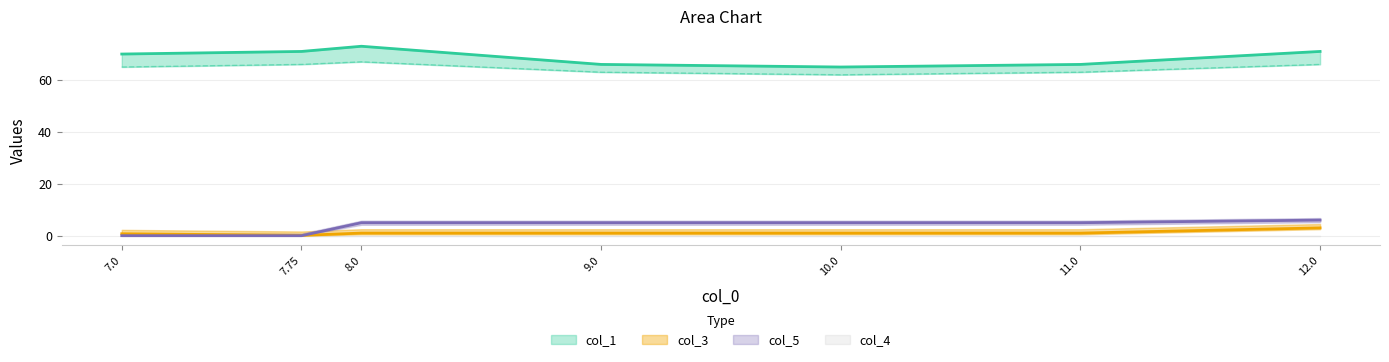

What position from the right is 11.0?

2